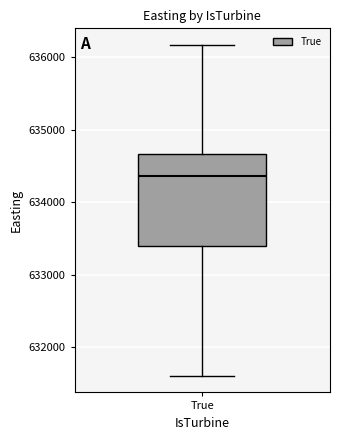

Read this box plot against the y-axis: the position of the median line, the range covered by the box, and the ends of both whiskers. The values are not printed on the chart, so give them approximately, as read against the axis.

median 634400, box 633400 to 634700, whiskers 631600 to 636200